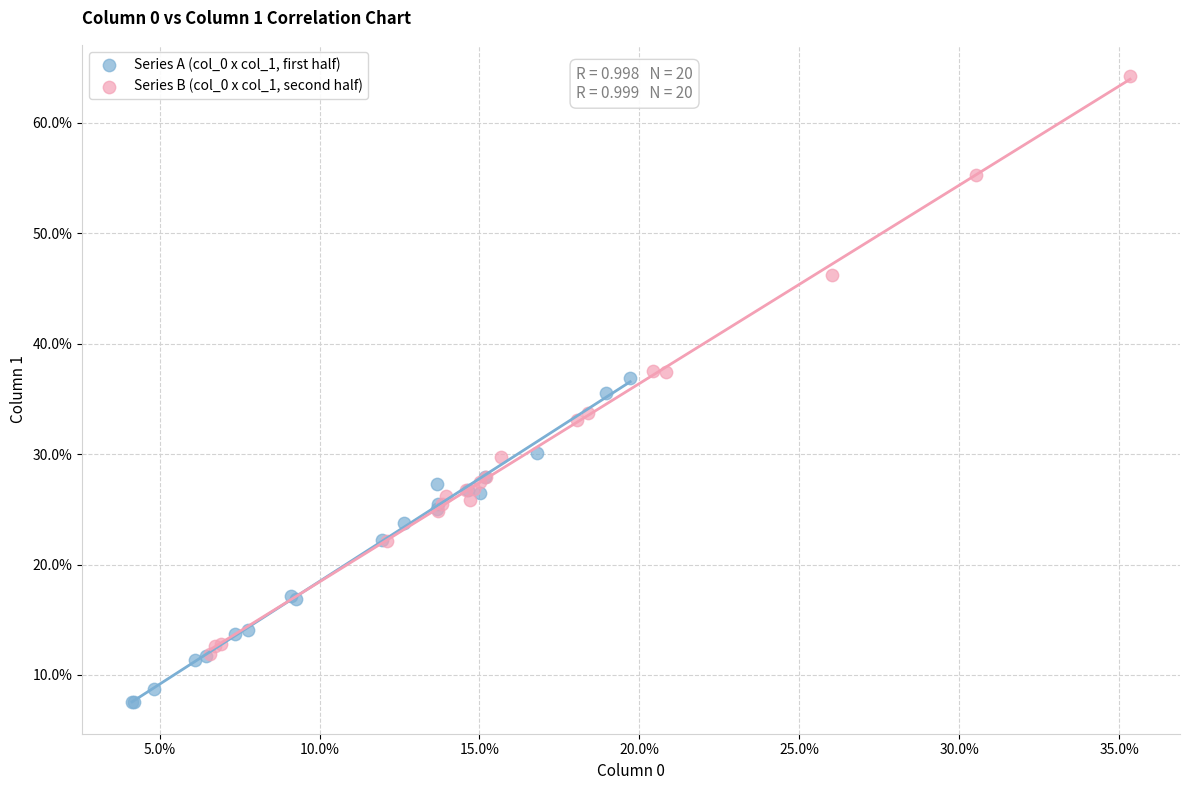

Which series contains the highest Y value?

Series B (col_0 x col_1, second half)